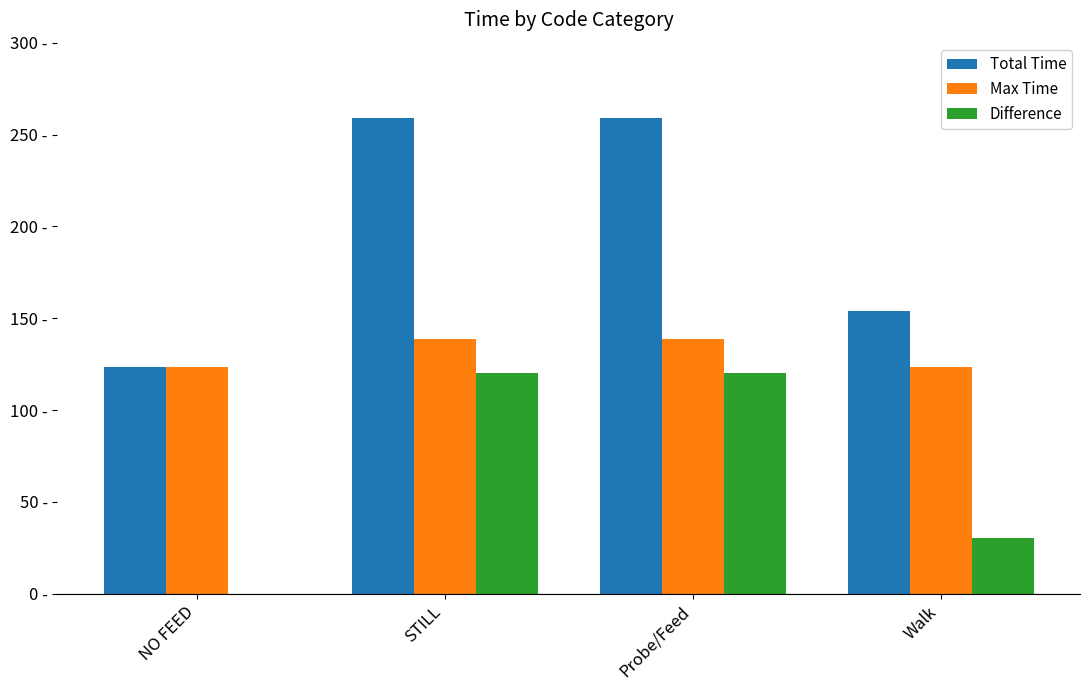

Which series has the largest total across all categories?

Total Time